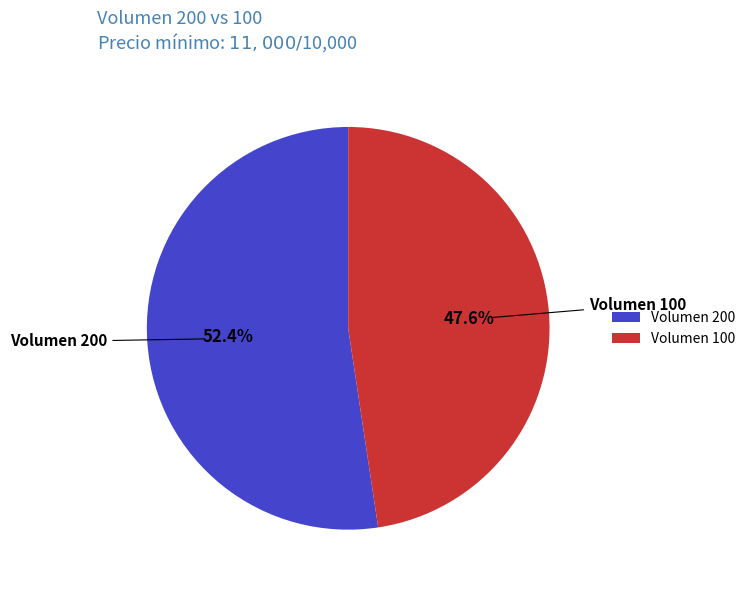

How many segments does this pie chart have?

2